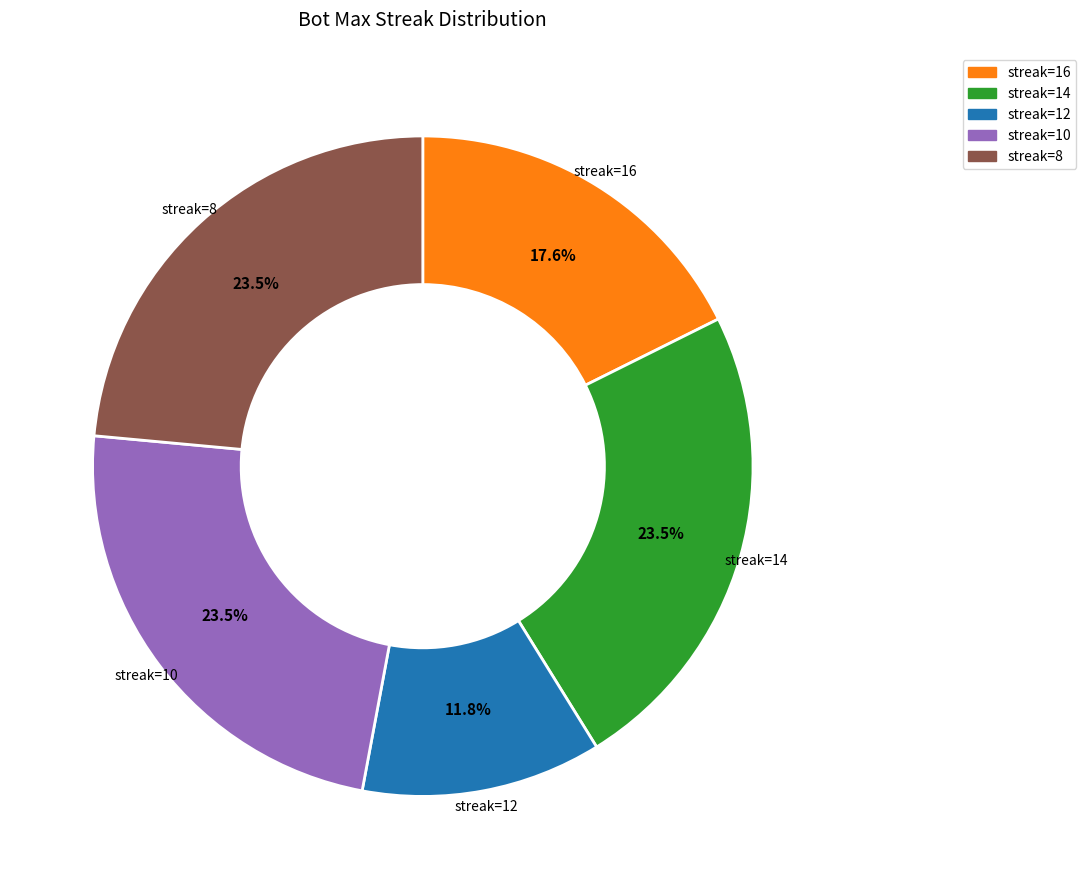

Which slice is the smallest?

streak=12